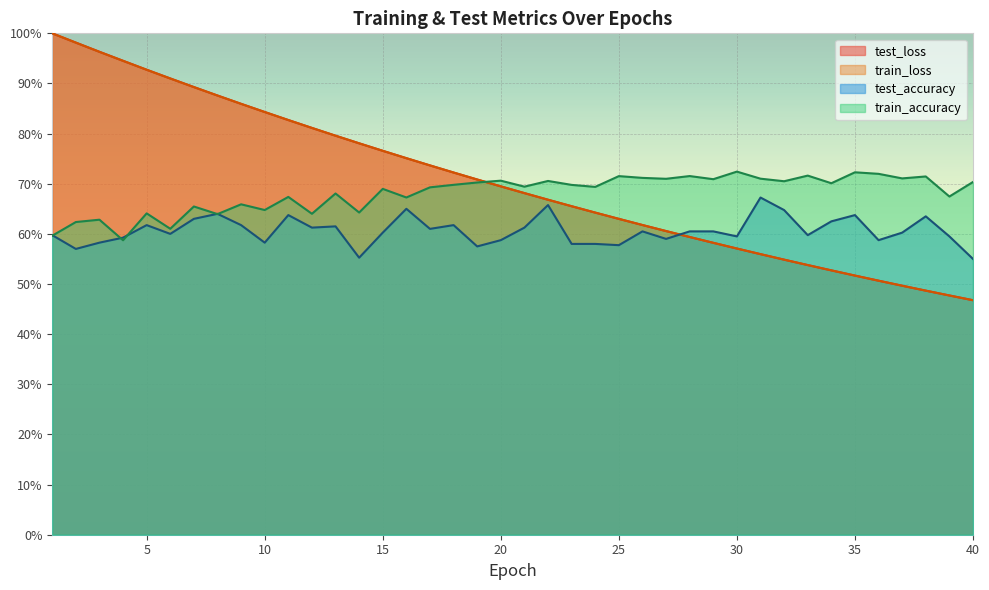

What are all the series names shown in the legend?

test_loss, train_loss, test_accuracy, train_accuracy